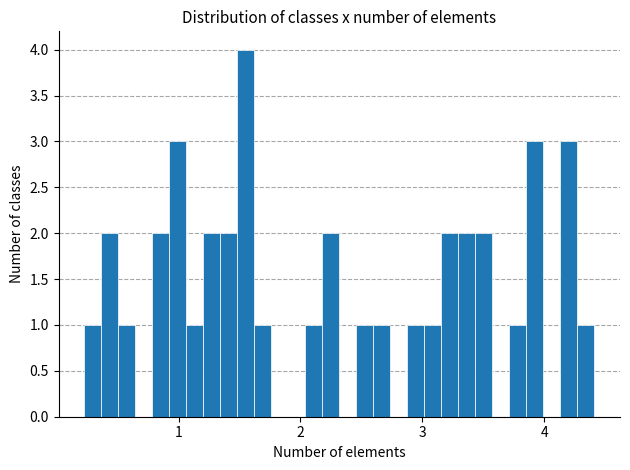

Read against the x-axis, roughly where is the centre of the tallest bar?

1.6